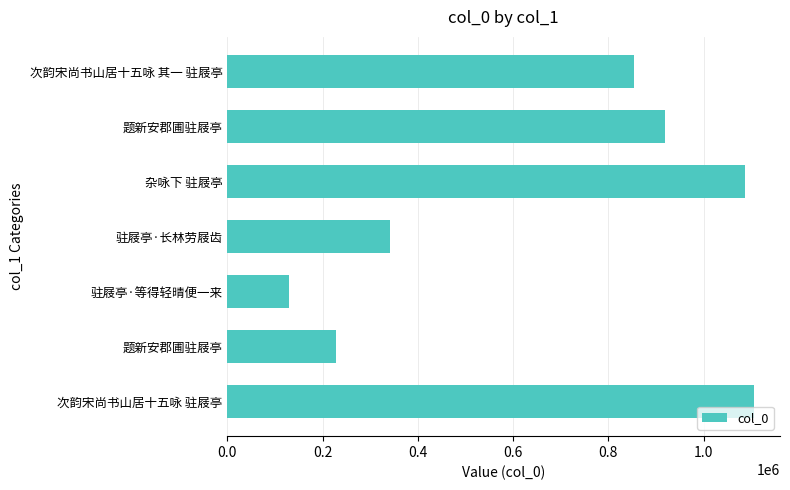

Count the number of data series in this chart.

1